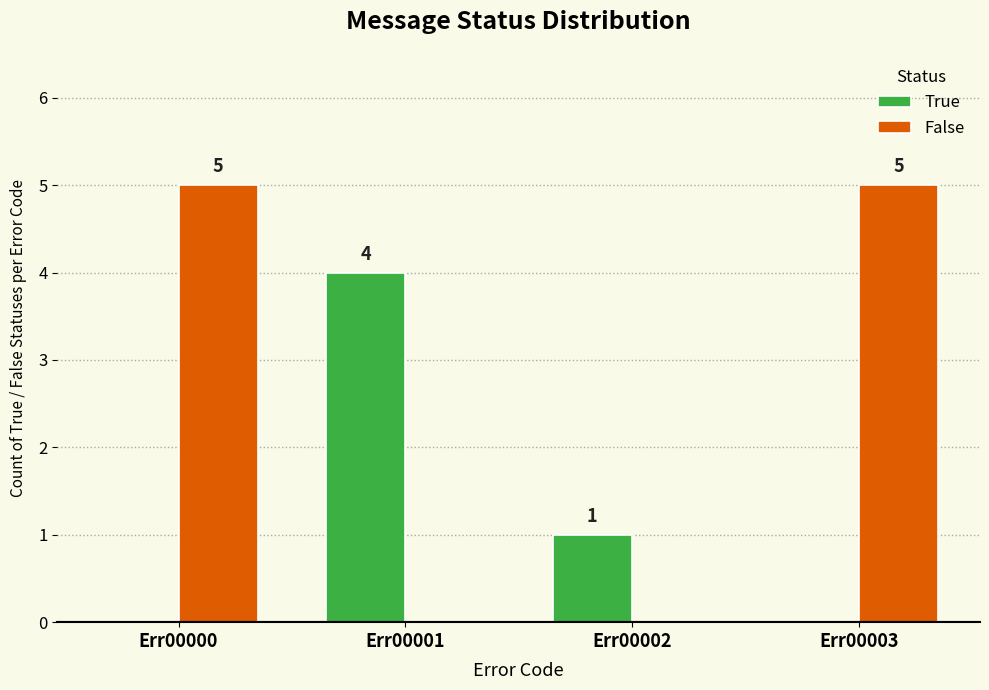

The value of False at Err00002 is 0. True or false?

True